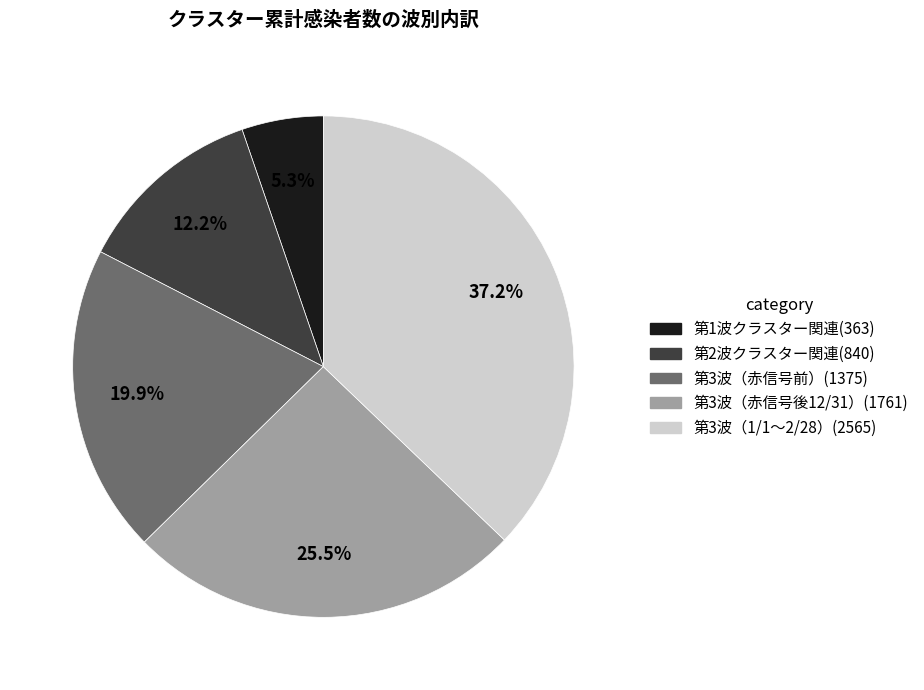

To the nearest percent, what is the average slice percentage?

20%